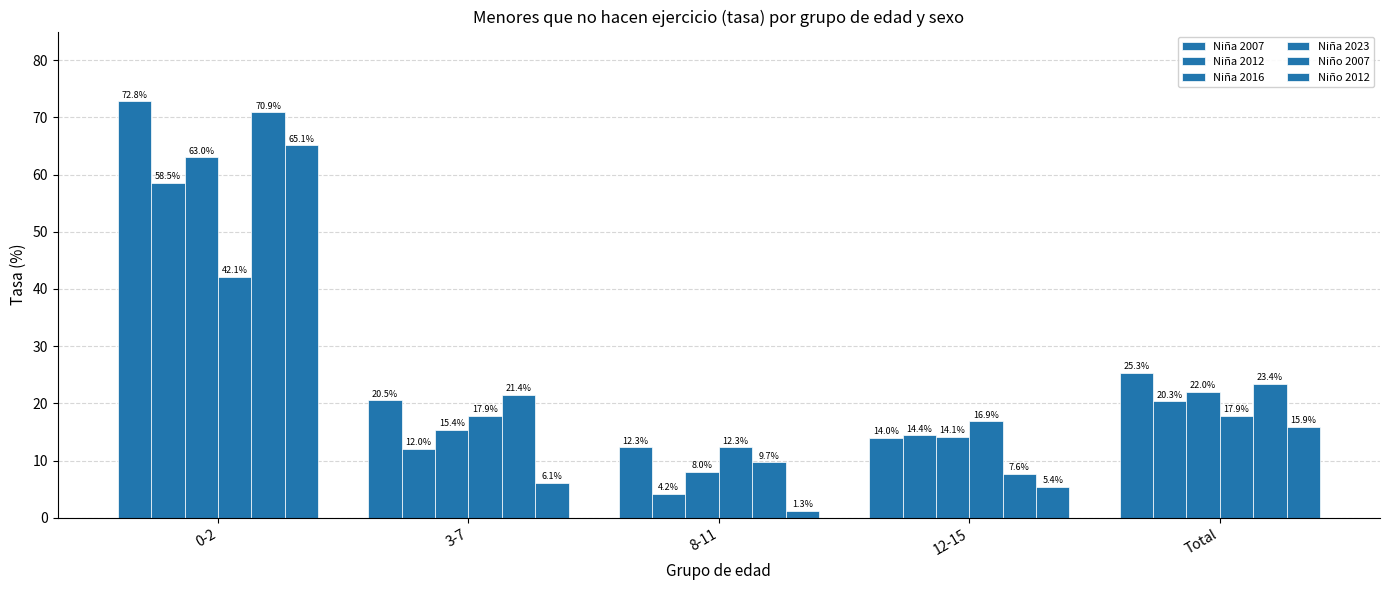

Are the bars horizontal?

No